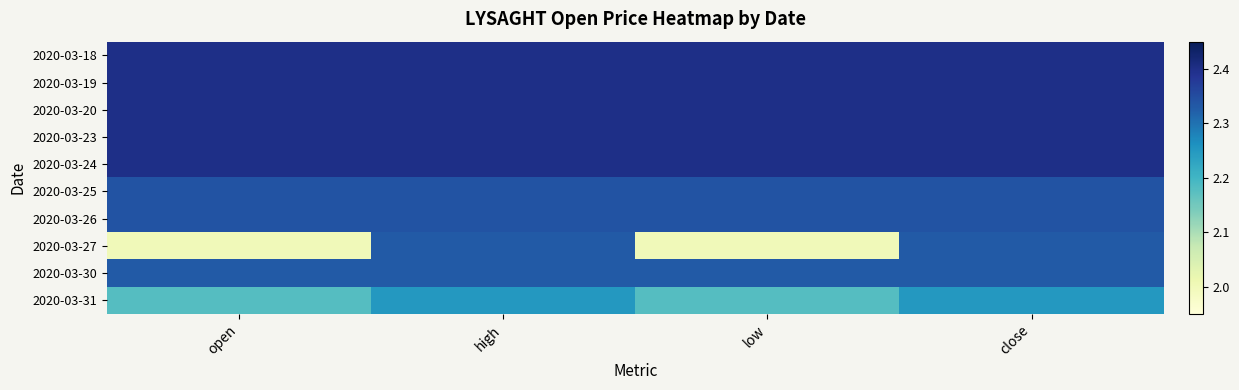

At close, list the series in order from smallest to largest.

2020-03-31, 2020-03-27, 2020-03-30, 2020-03-25, 2020-03-26, 2020-03-18, 2020-03-19, 2020-03-20, 2020-03-23, 2020-03-24